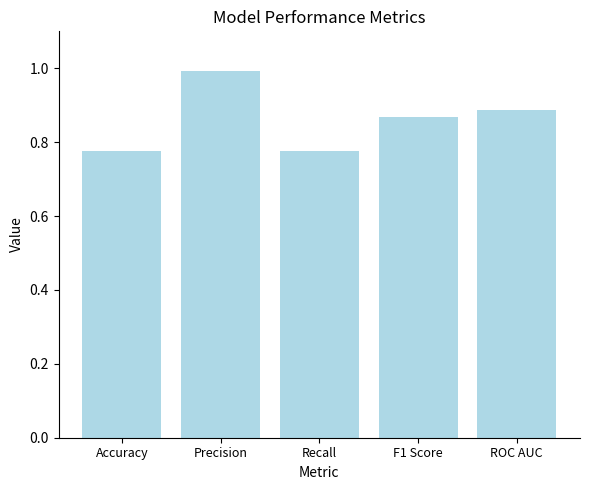

What position from the right is Accuracy?

5